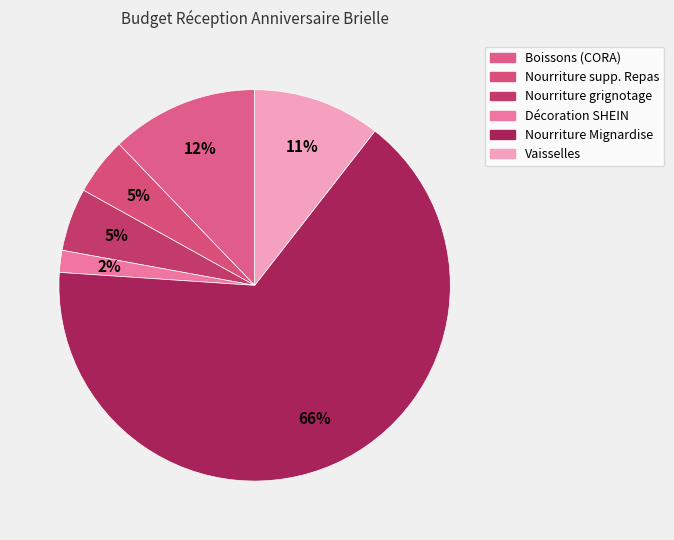

What percentage do Nourriture supp. Repas and Décoration SHEIN together represent?

6.6%